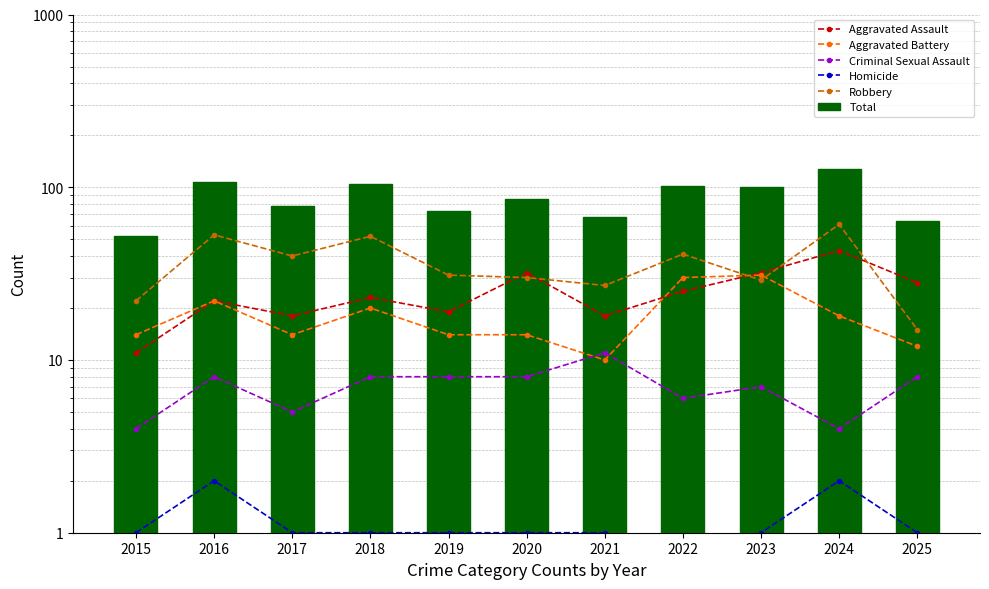

What is the value of the Aggravated Assault bar at the 7th from the left?

18